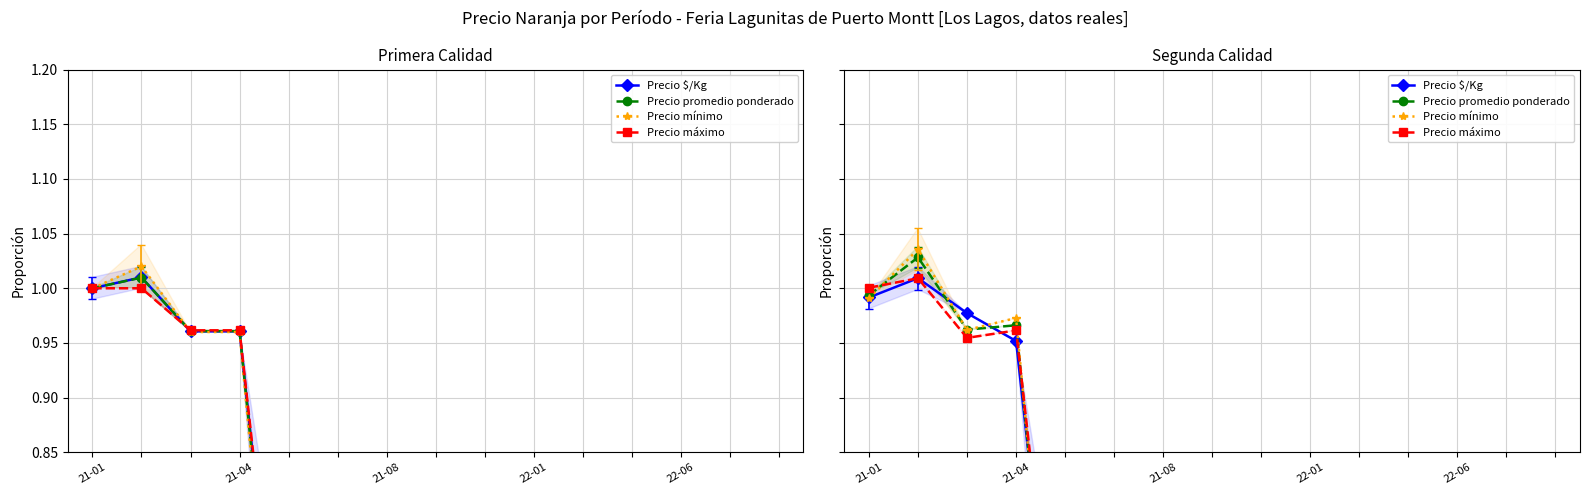

What is the sum of all Precio mínimo values?

9.9